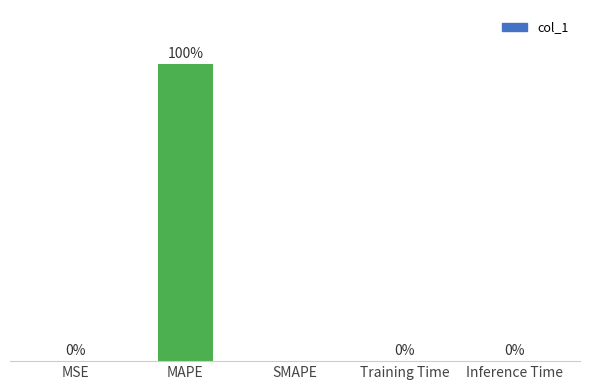

Does the chart contain stacked bars?

No